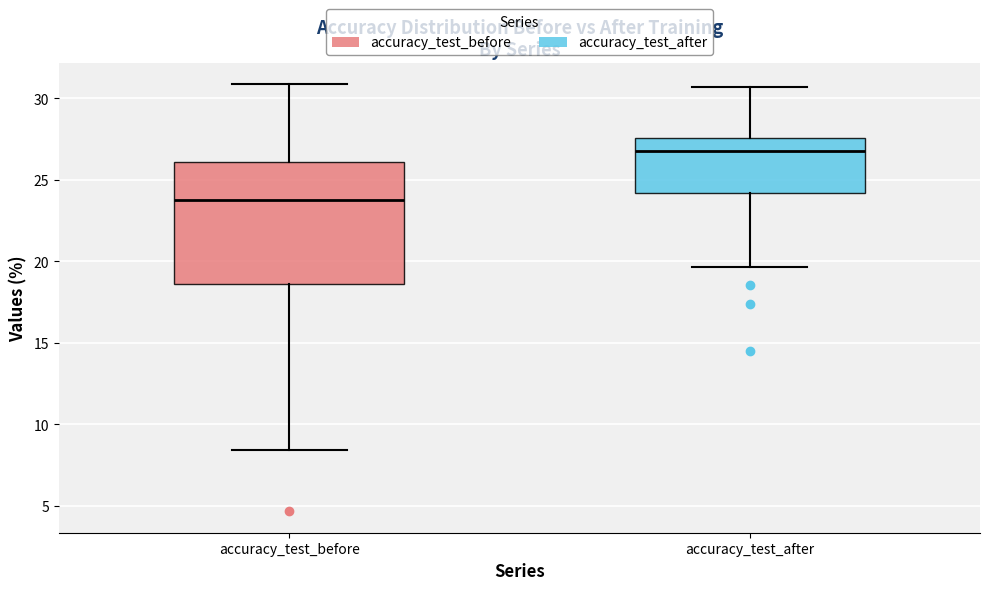

Which box is the tallest, from its lower edge to its upper edge?

accuracy_test_before